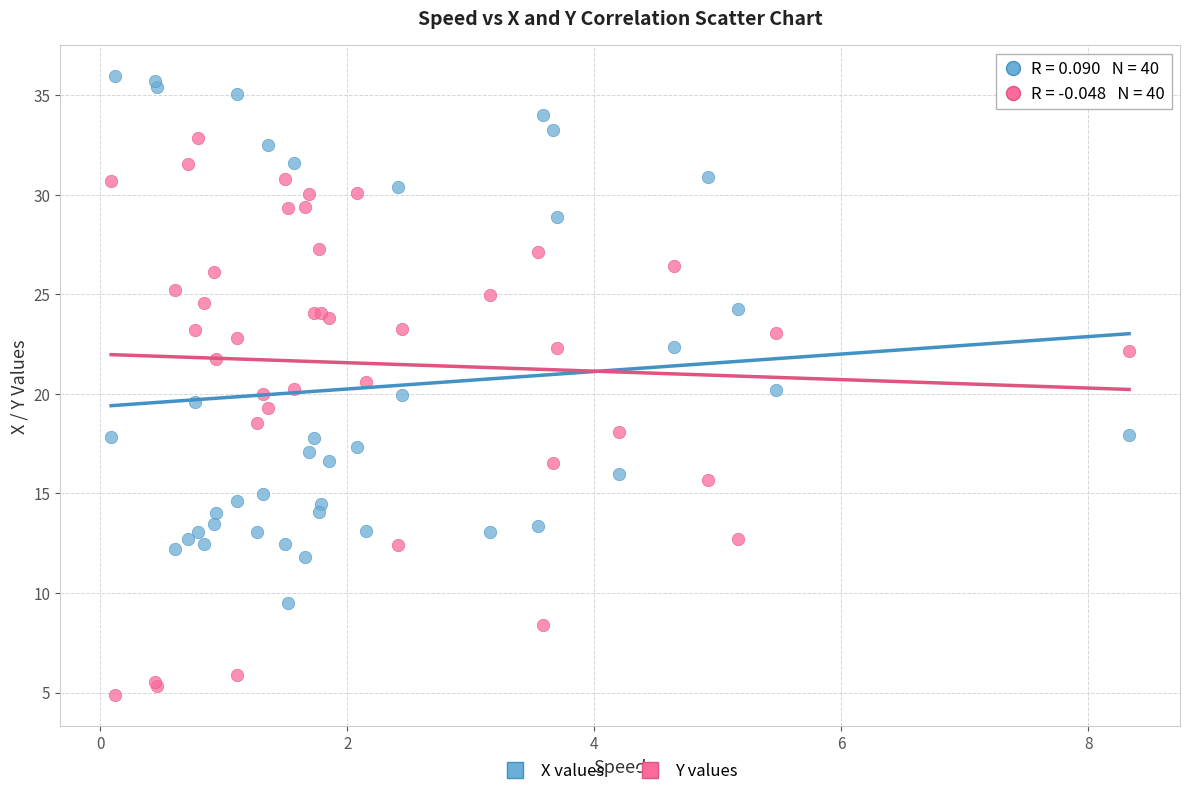

What is the X range (max minus min) for the scatter plot?

8.2